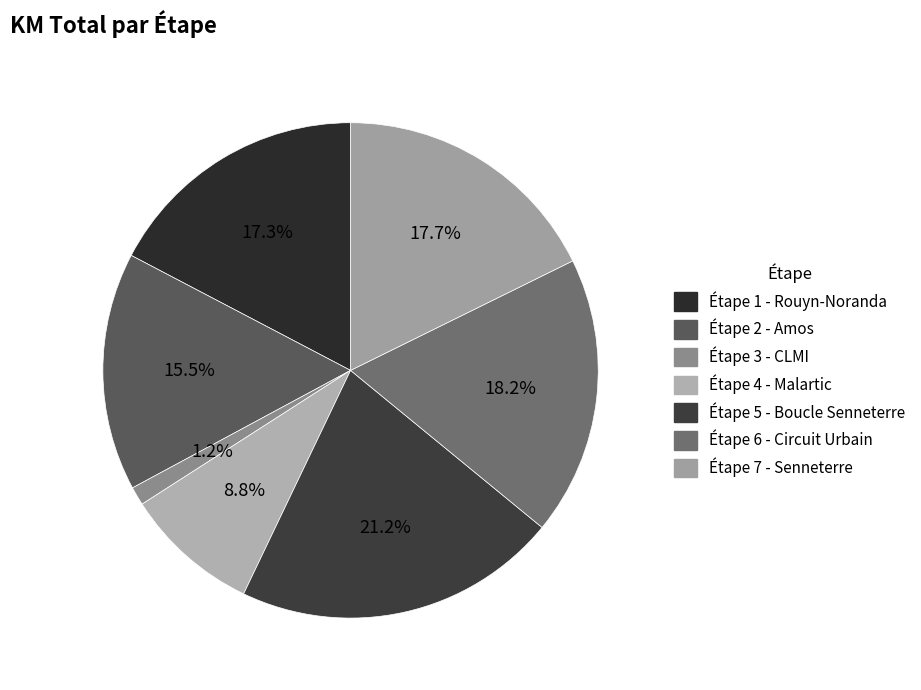

Rank the categories by value from highest to lowest.

Étape 5 - Boucle Senneterre, Étape 6 - Circuit Urbain, Étape 7 - Senneterre, Étape 1 - Rouyn-Noranda, Étape 2 - Amos, Étape 4 - Malartic, Étape 3 - CLMI